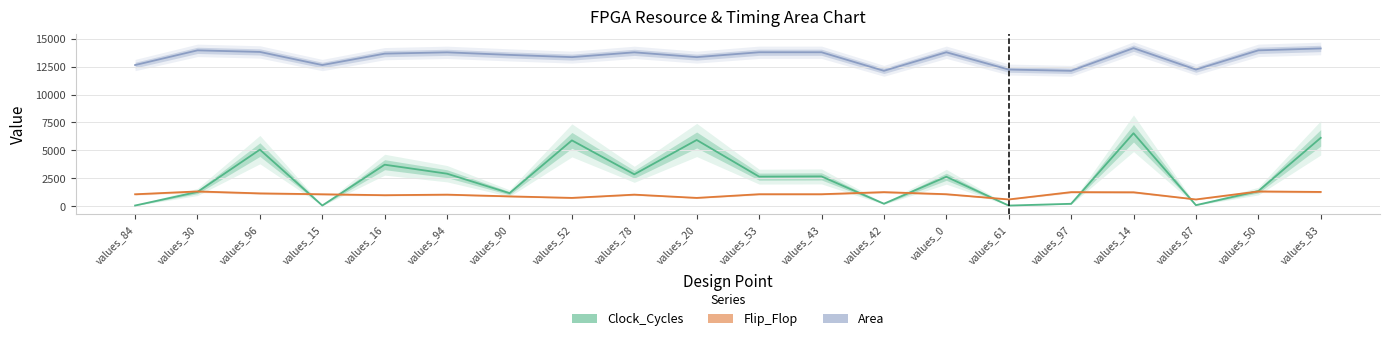

What is the total value across all series at values_84?

13793